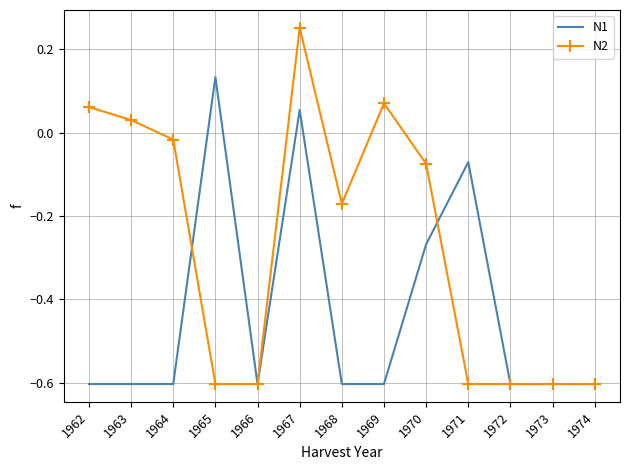

Where do N1 and N2 first cross each other?

1964 and 1965